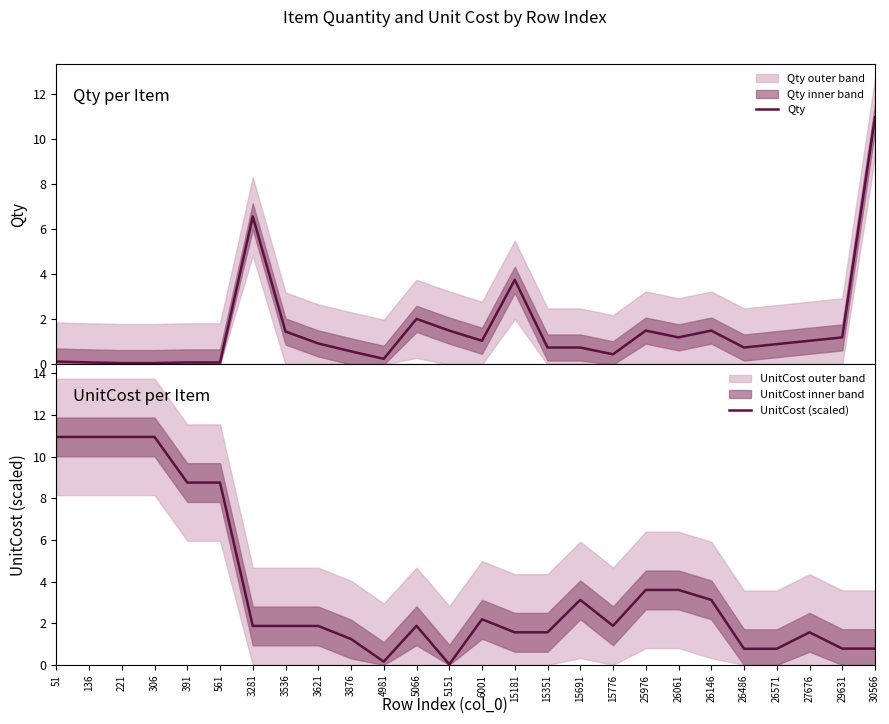

Which series has the widest spread of values?

UnitCost (scaled)